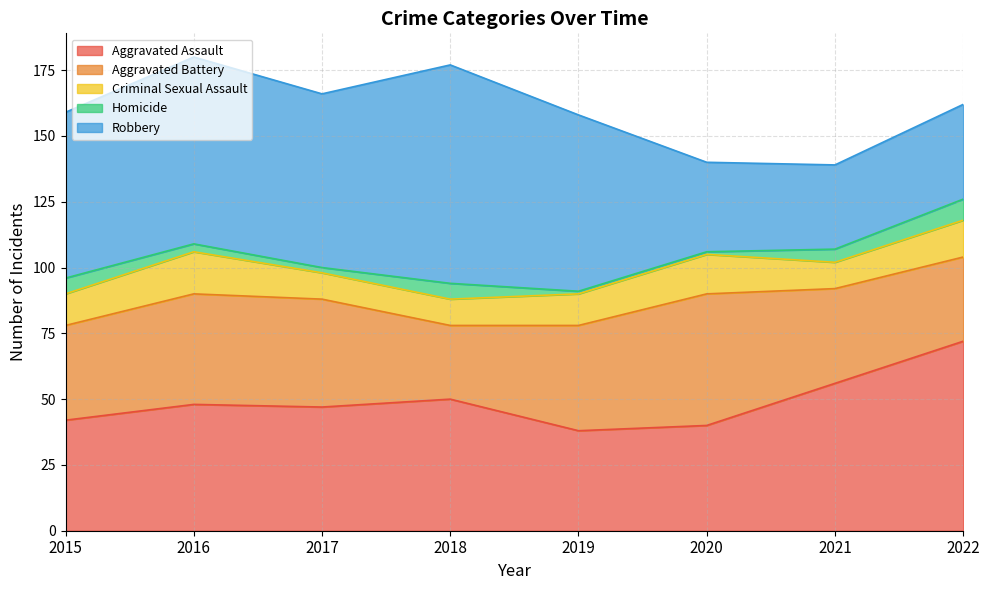

What is the difference between the highest and lowest values at 2022?

64